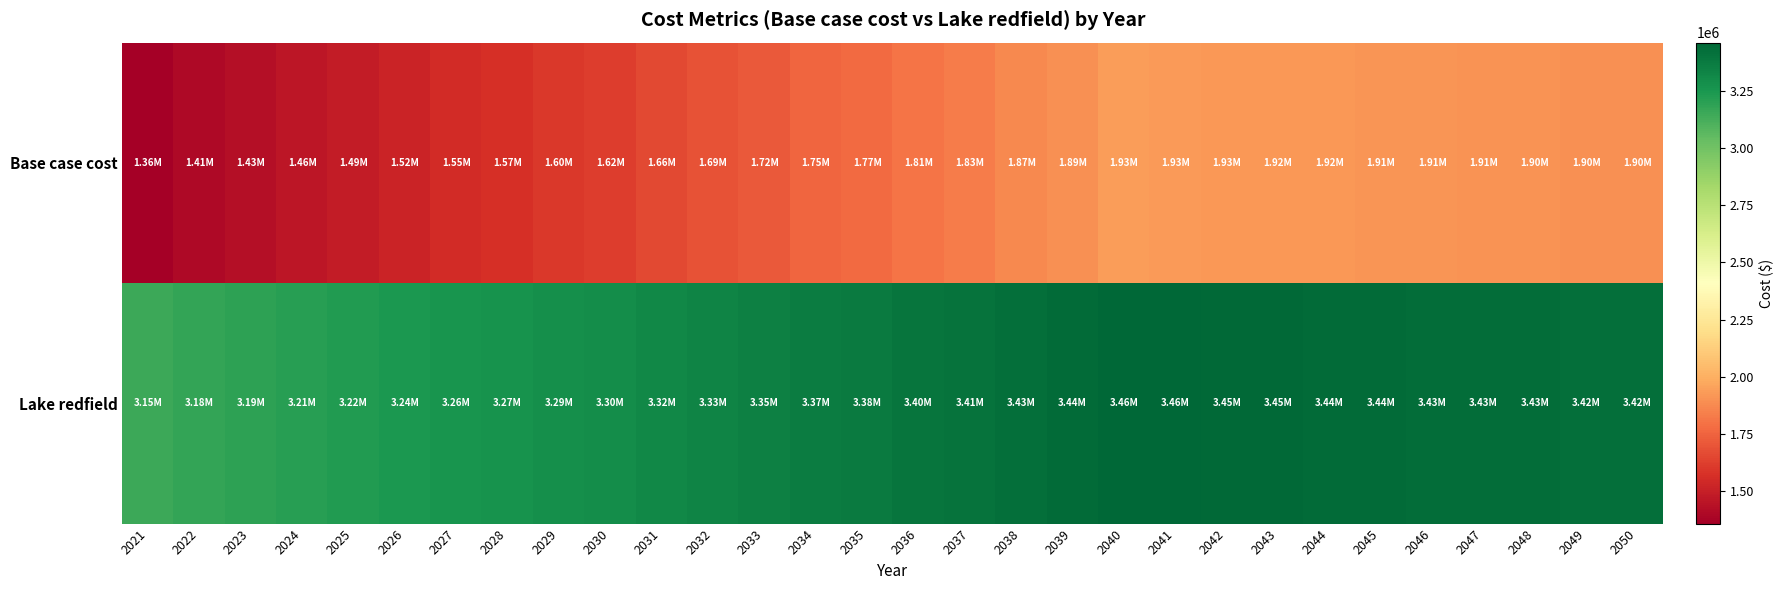

At which category is the sum across all series the highest?

2040